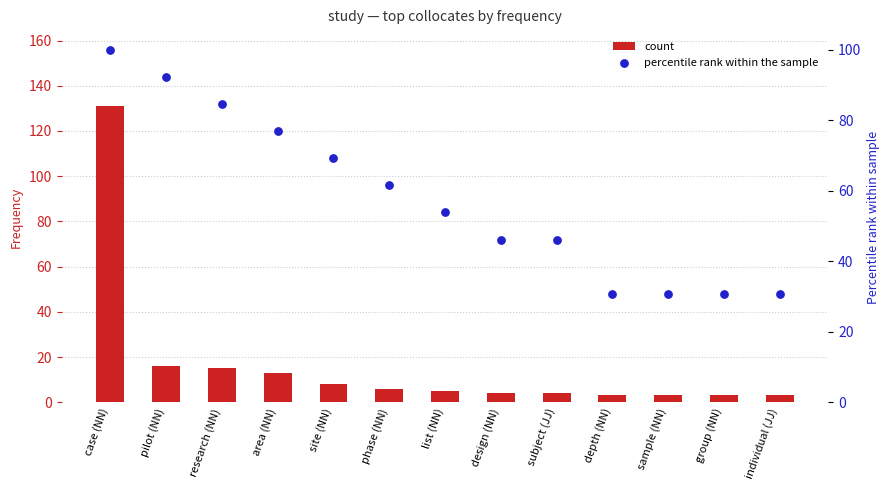

Which series has the largest total across all categories?

percentile rank within the sample